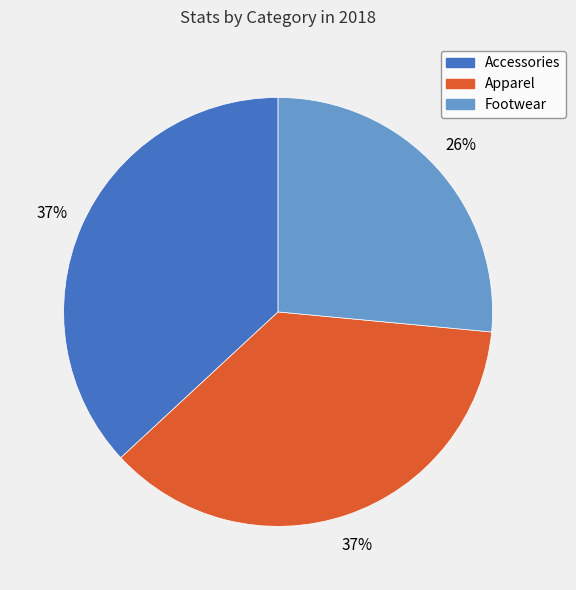

Combined, do Apparel and Accessories account for over 50%?

Yes